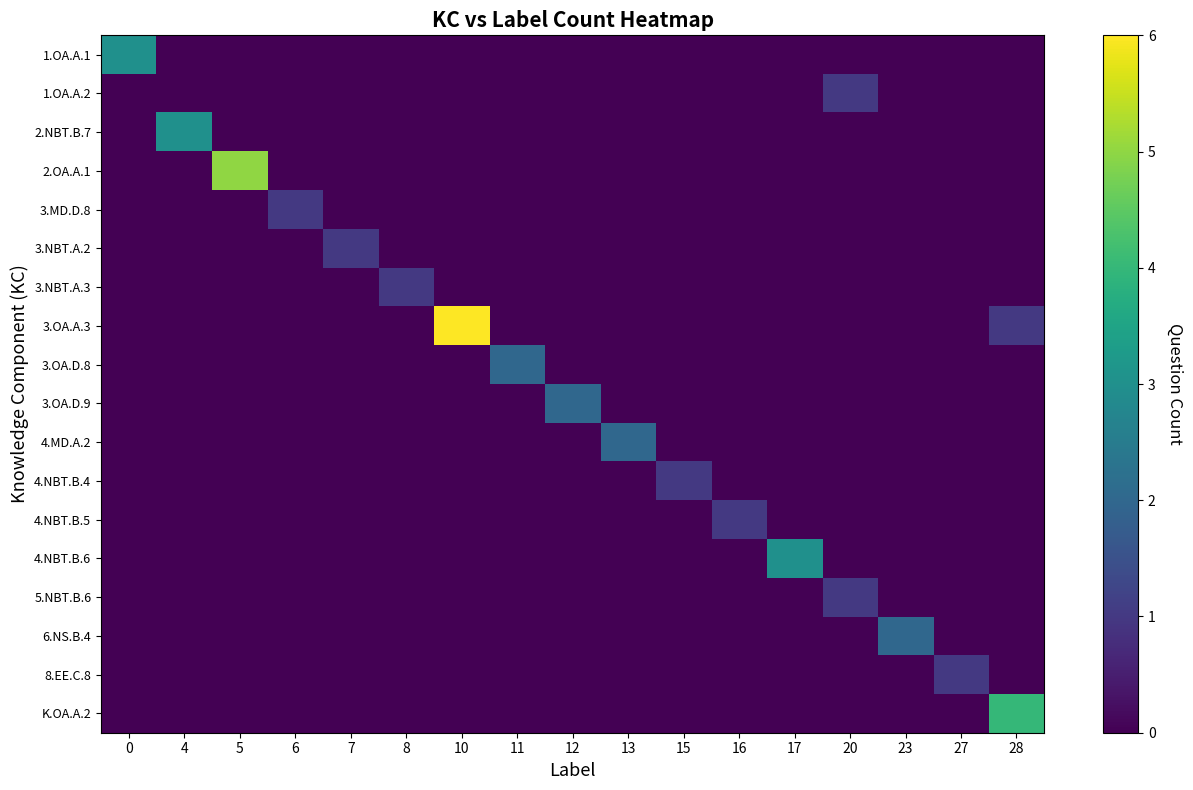

At which category is the sum across all series the highest?

10